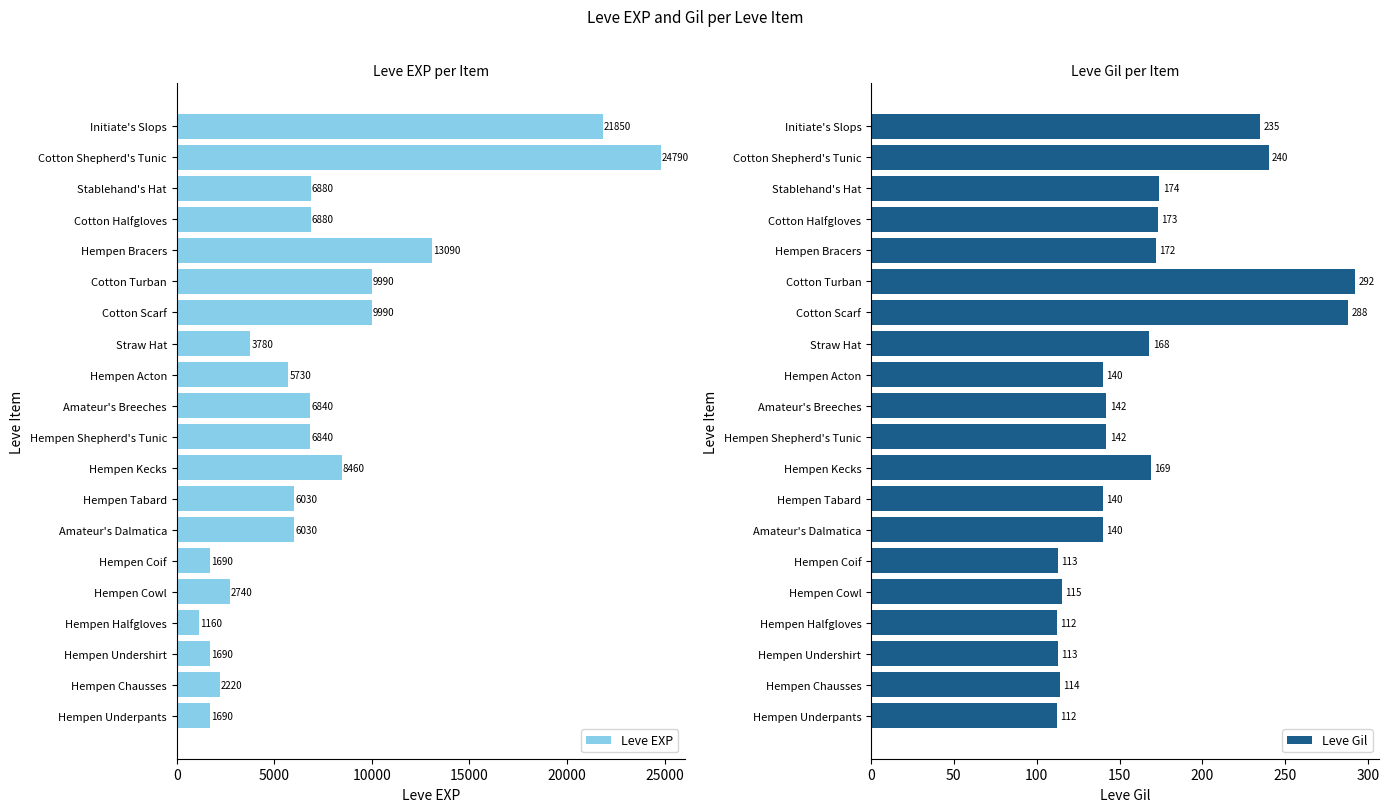

What is the difference between the maximum and minimum values in the Leve EXP series?

23630